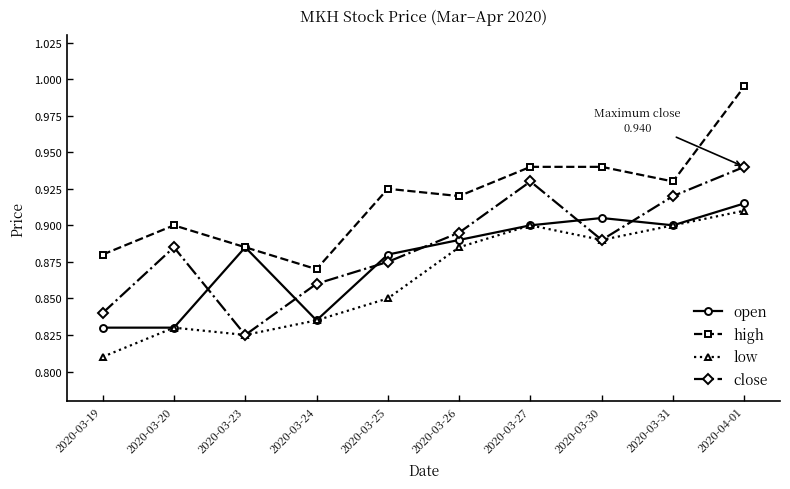

Does the chart display data point markers on the line(s)?

Yes